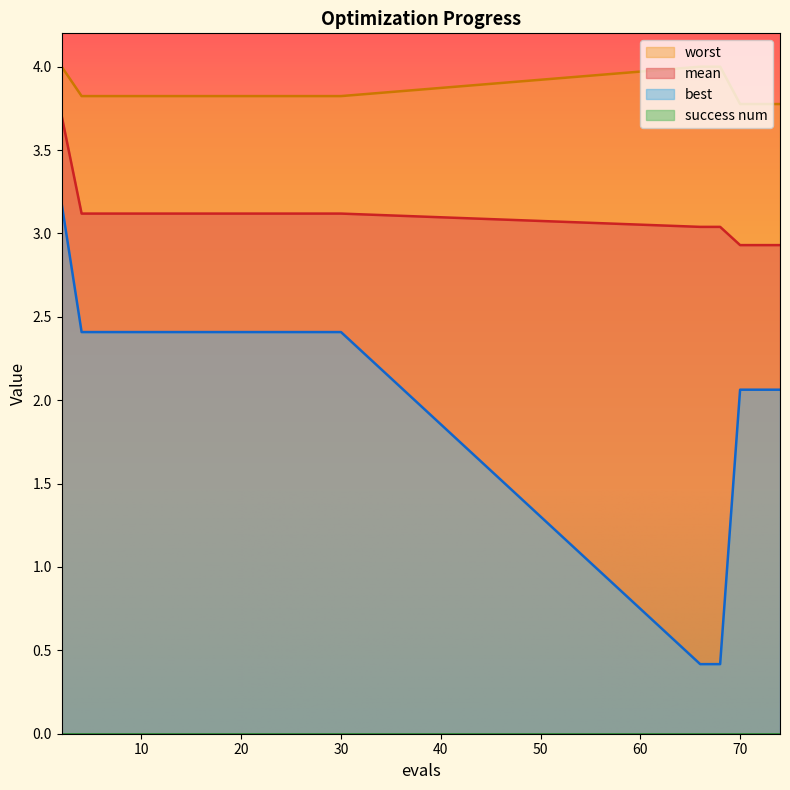

True or false: mean and worst intersect in this chart.

False